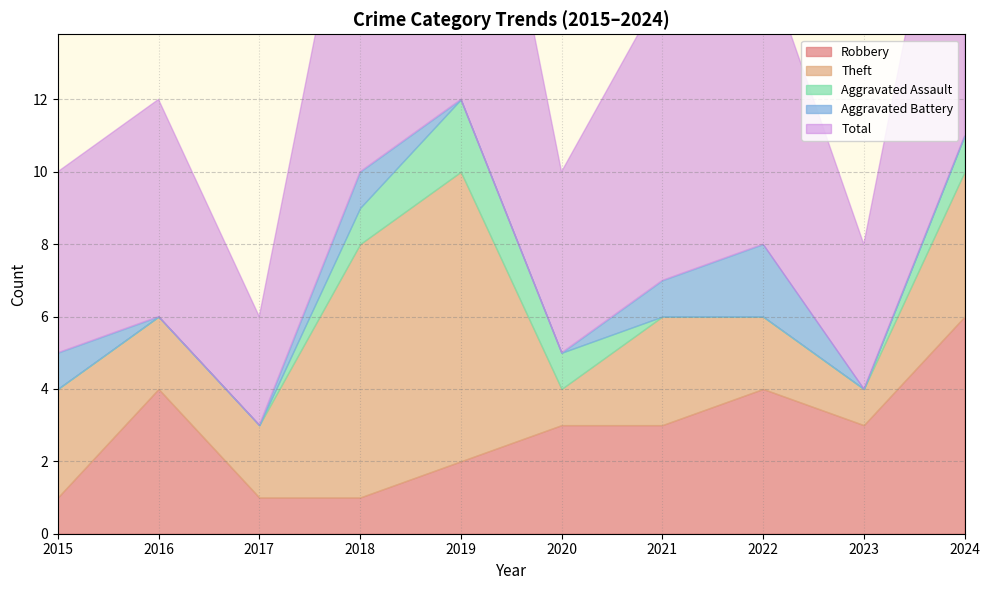

What is the value of the Aggravated Assault point at the 5th from the left?

2